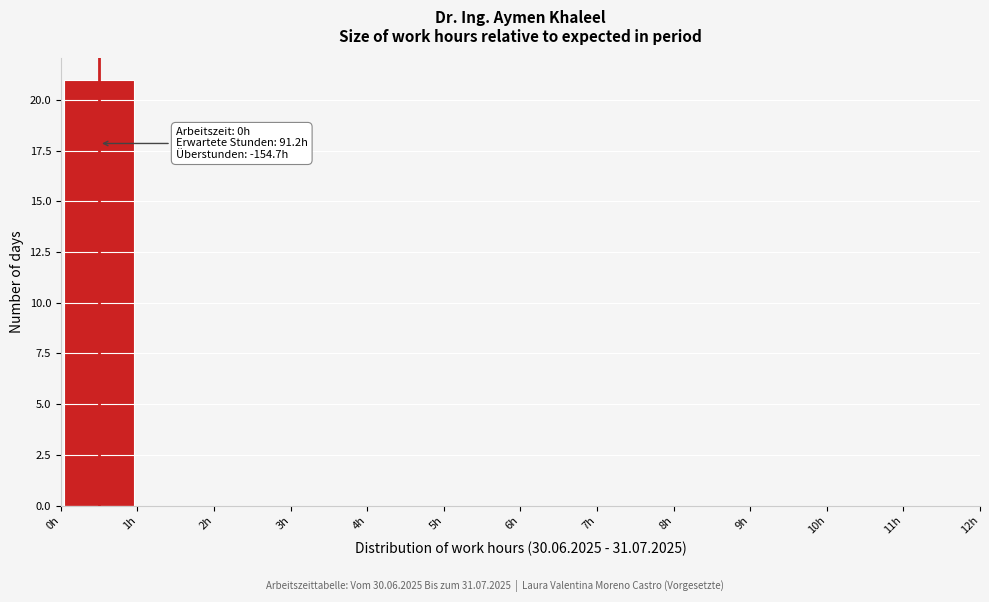

Over which range of the x-axis is the bar tallest?

0 to 1